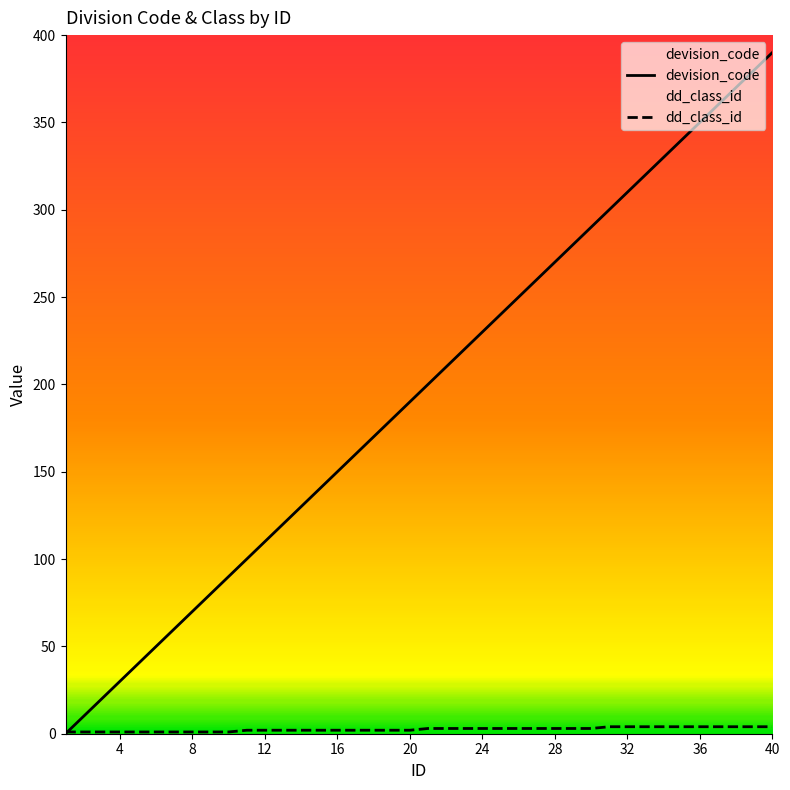

What is the total value across all series at 24?

233